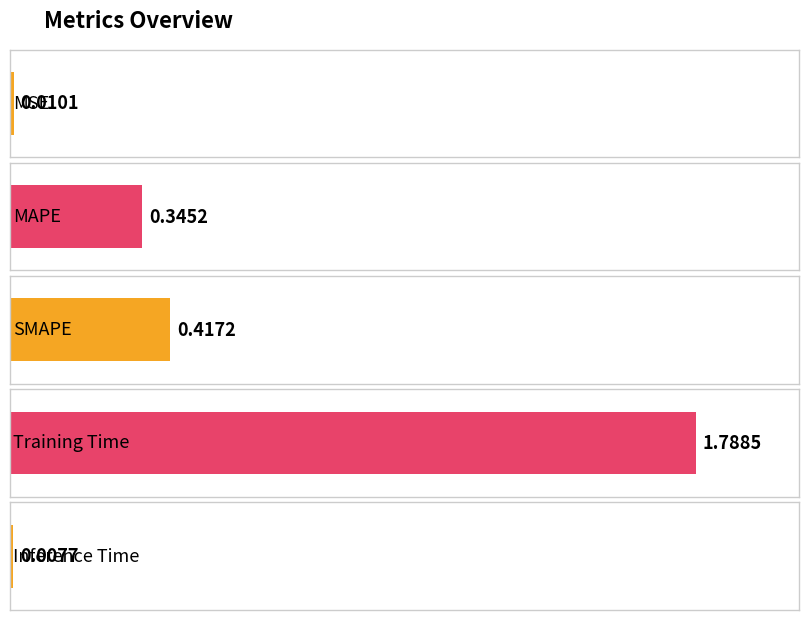

Where is the data nearest to the value 0?

Inference Time